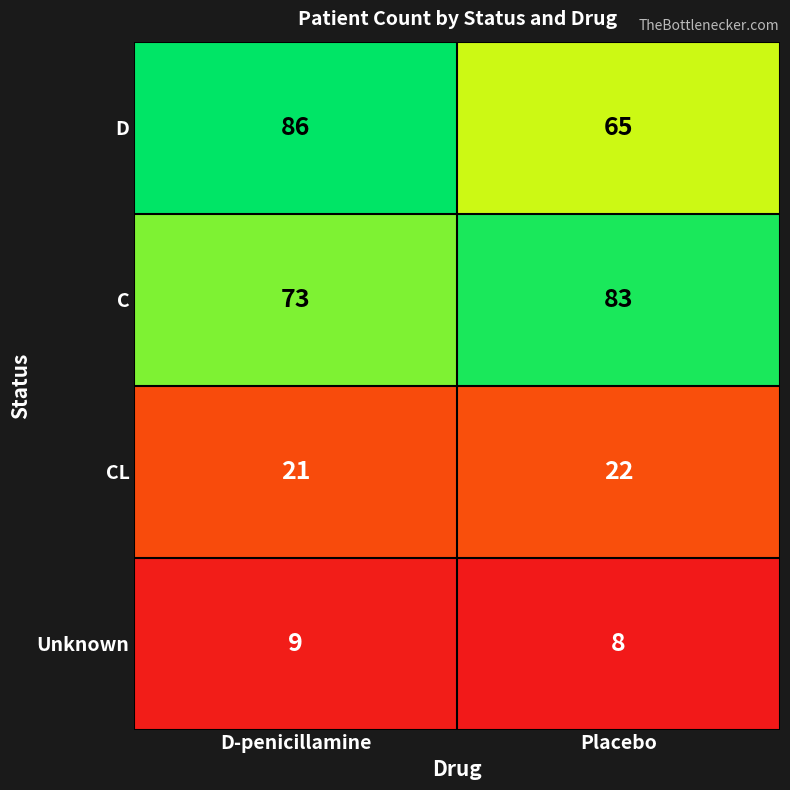

Count the number of categories in the chart.

2